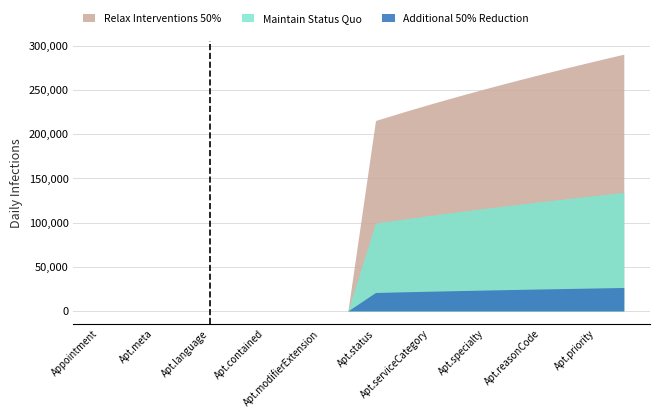

The value of Maintain Status Quo at Appointment.description is 0. True or false?

False